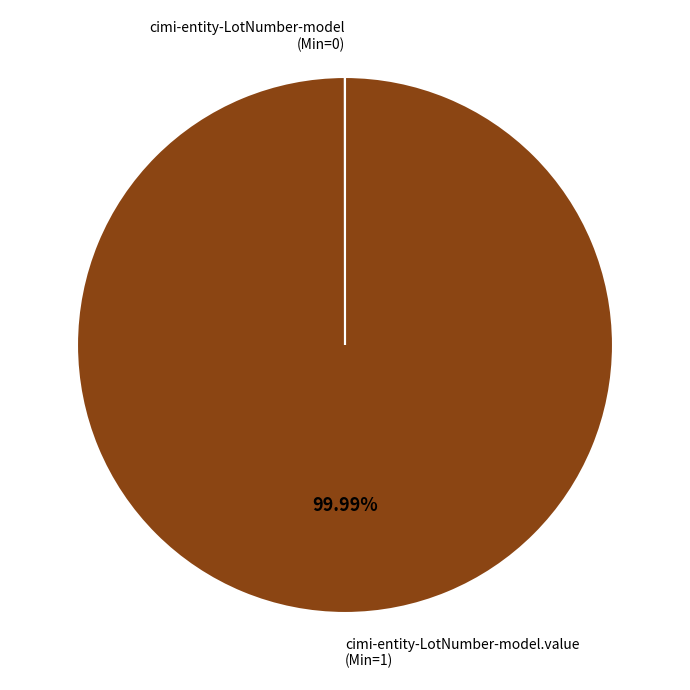

Is there any slice that represents more than half of the pie?

Yes